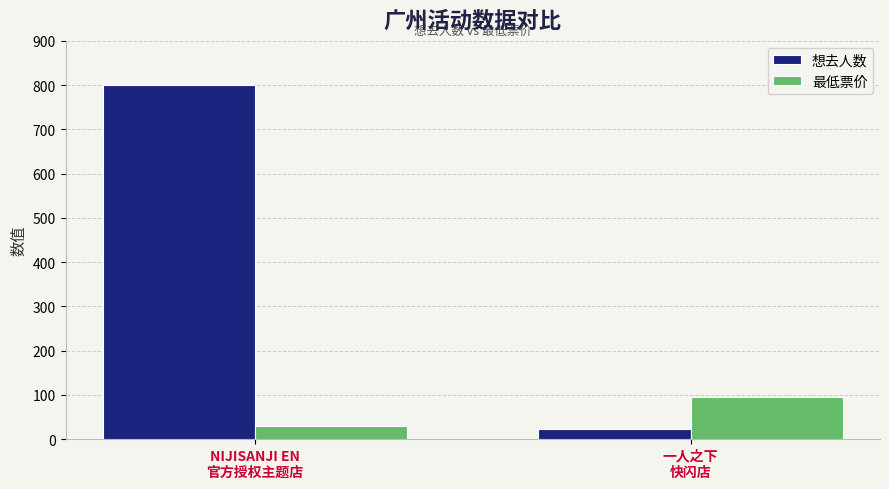

At which category is the sum across all series the highest?

NIJISANJI EN
官方授权主题店